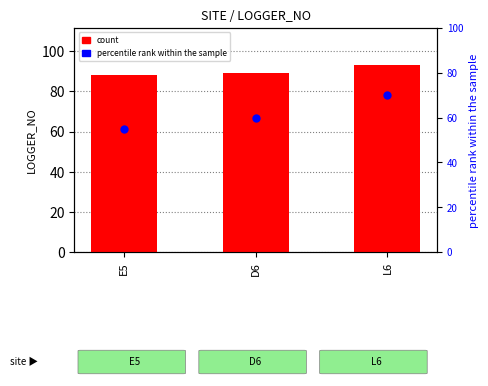

Which series contains the lowest Y value?

percentile rank within the sample